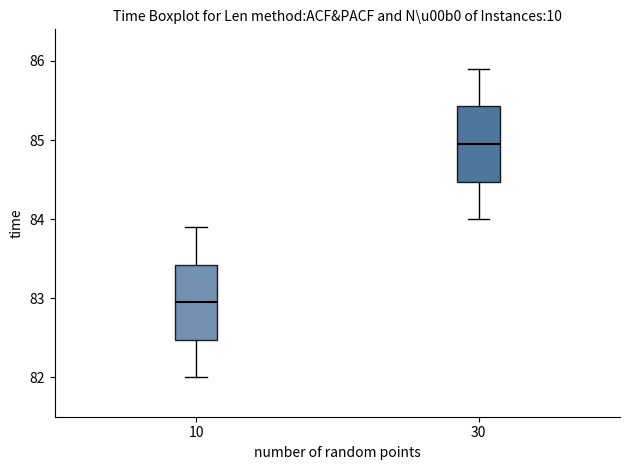

Which box has the highest median line?

30